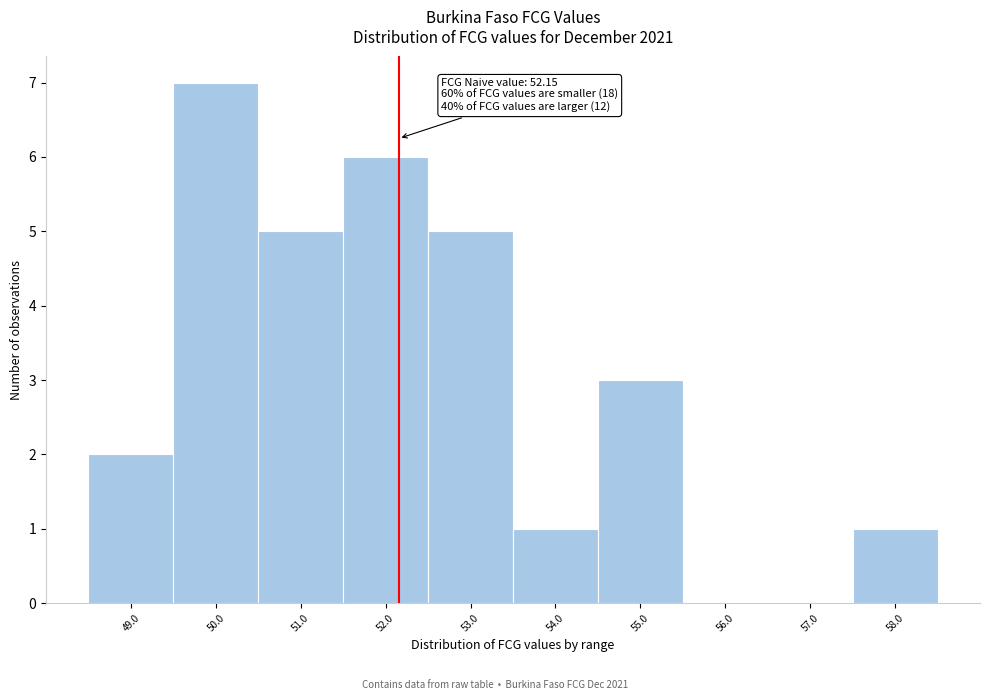

Over which range of the x-axis is the bar tallest?

49.5 to 50.5